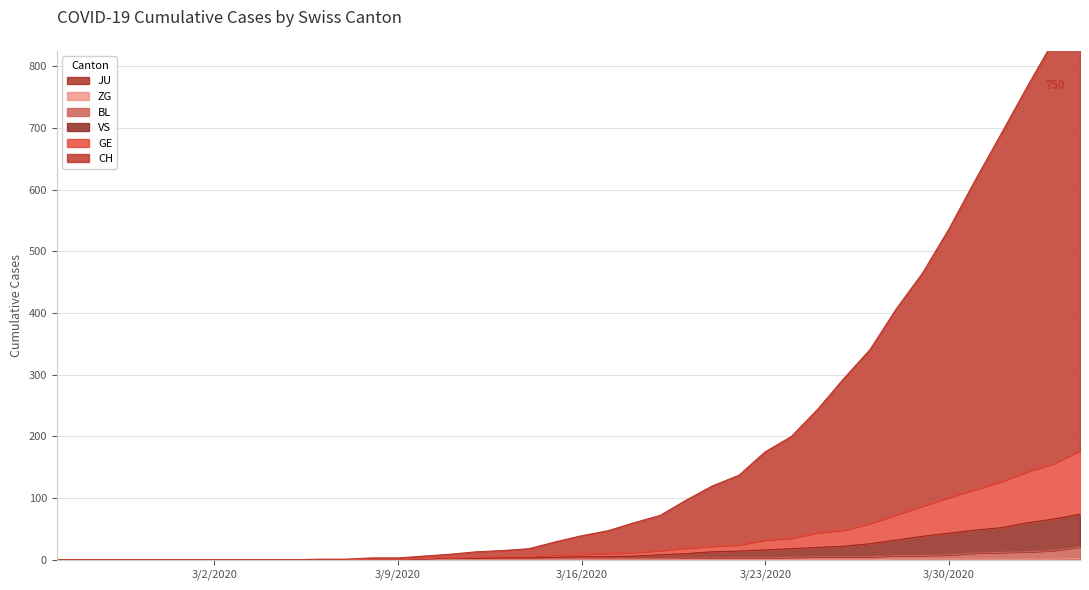

List the labels in order of VS value, smallest first.

2020-02-25, 2020-02-26, 2020-02-27, 2020-02-28, 2020-02-29, 2020-03-01, 2020-03-02, 2020-03-03, 2020-03-04, 2020-03-05, 2020-03-06, 2020-03-07, 2020-03-08, 2020-03-09, 2020-03-10, 2020-03-12, 2020-03-11, 2020-03-13, 2020-03-14, 2020-03-15, 2020-03-16, 2020-03-17, 2020-03-18, 2020-03-19, 2020-03-20, 2020-03-21, 2020-03-22, 2020-03-23, 2020-03-24, 2020-03-25, 2020-03-26, 2020-03-27, 2020-03-28, 2020-03-29, 2020-03-30, 2020-03-31, 2020-04-01, 2020-04-02, 2020-04-03, 2020-04-04